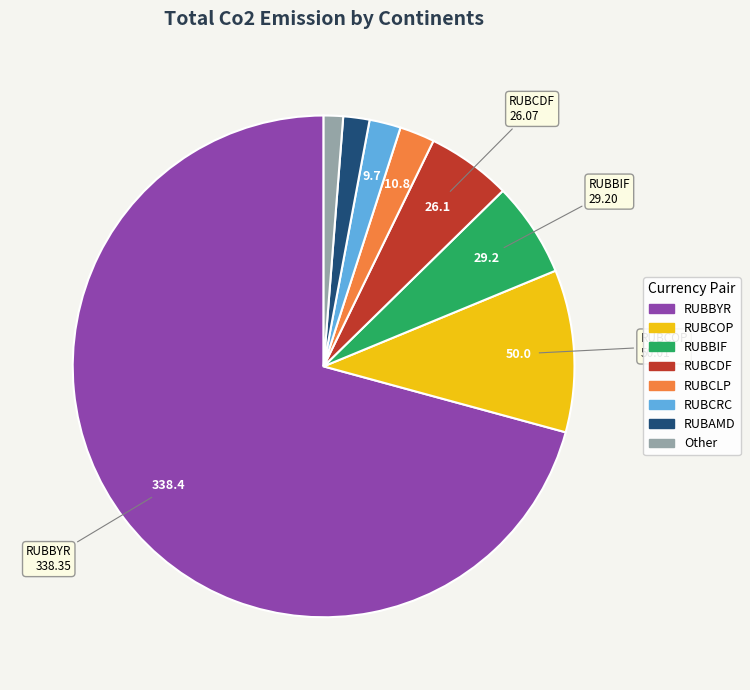

Is there a majority slice in this chart?

Yes